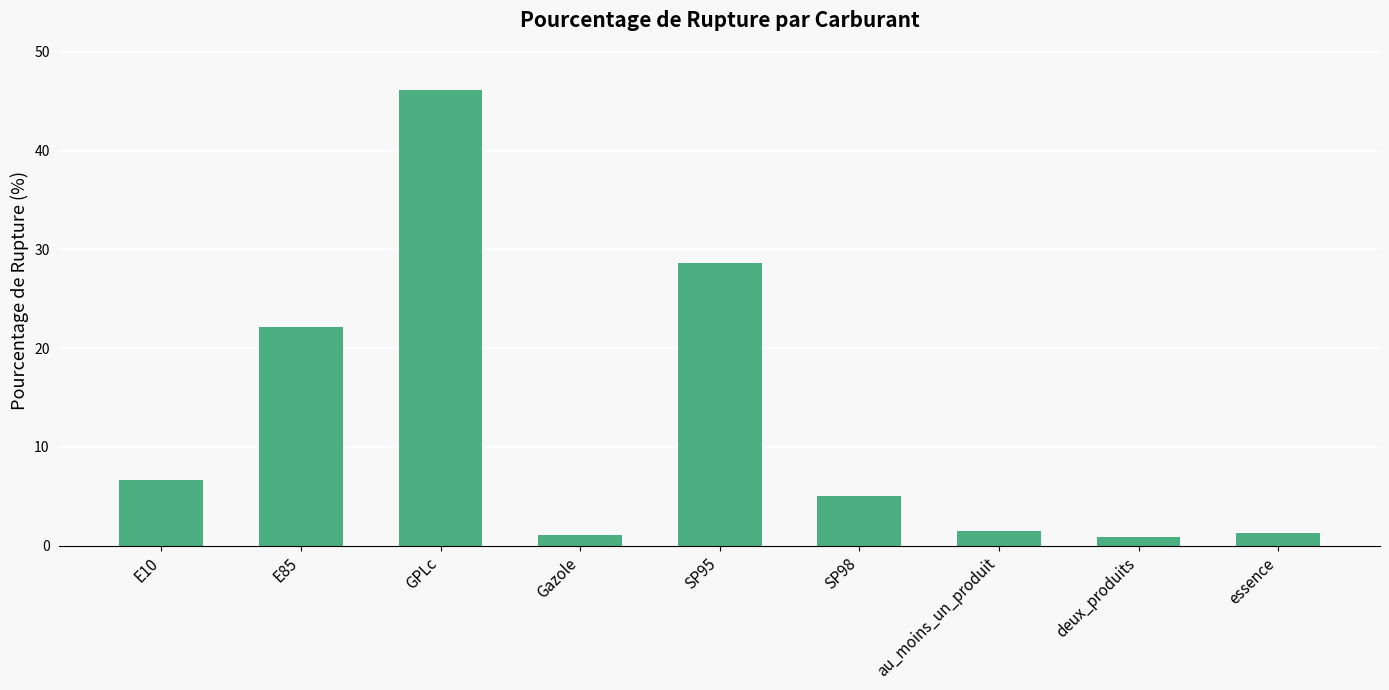

What is the label of the 6th bar from the right?

Gazole